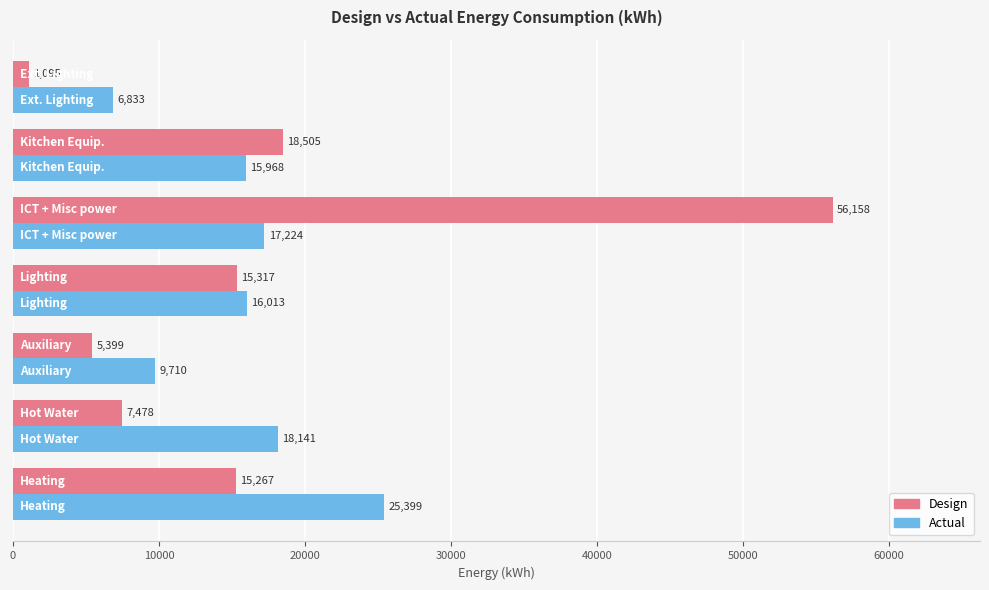

Which series has the largest total across all categories?

Design